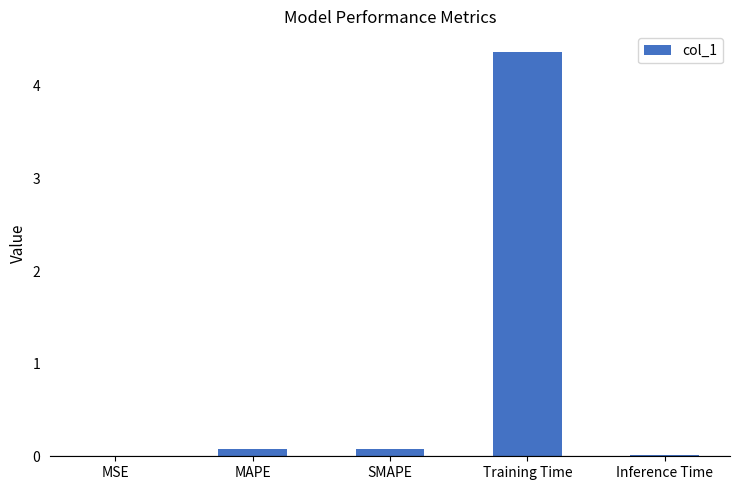

Which category has the highest value across all series?

Training Time